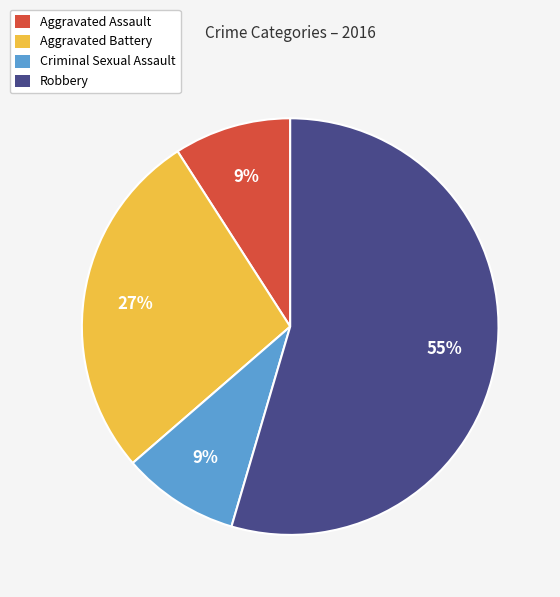

The Aggravated Battery slice represents 27% of the pie. True or false?

True